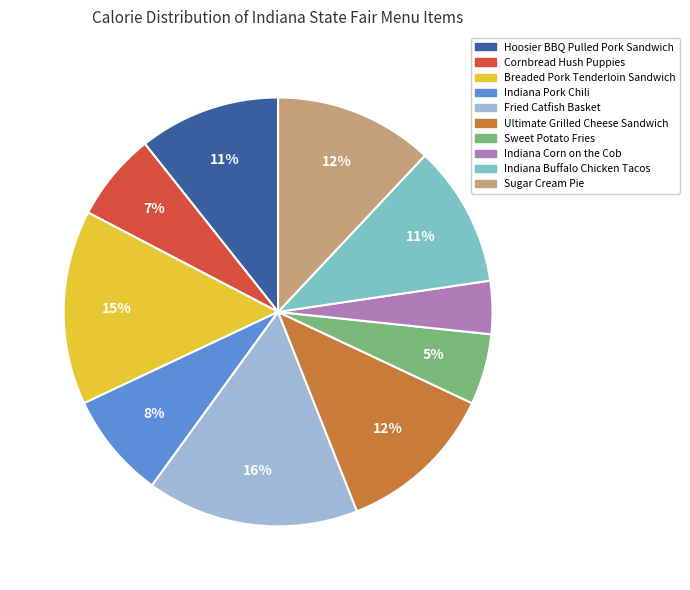

Count the number of slices in the pie.

10